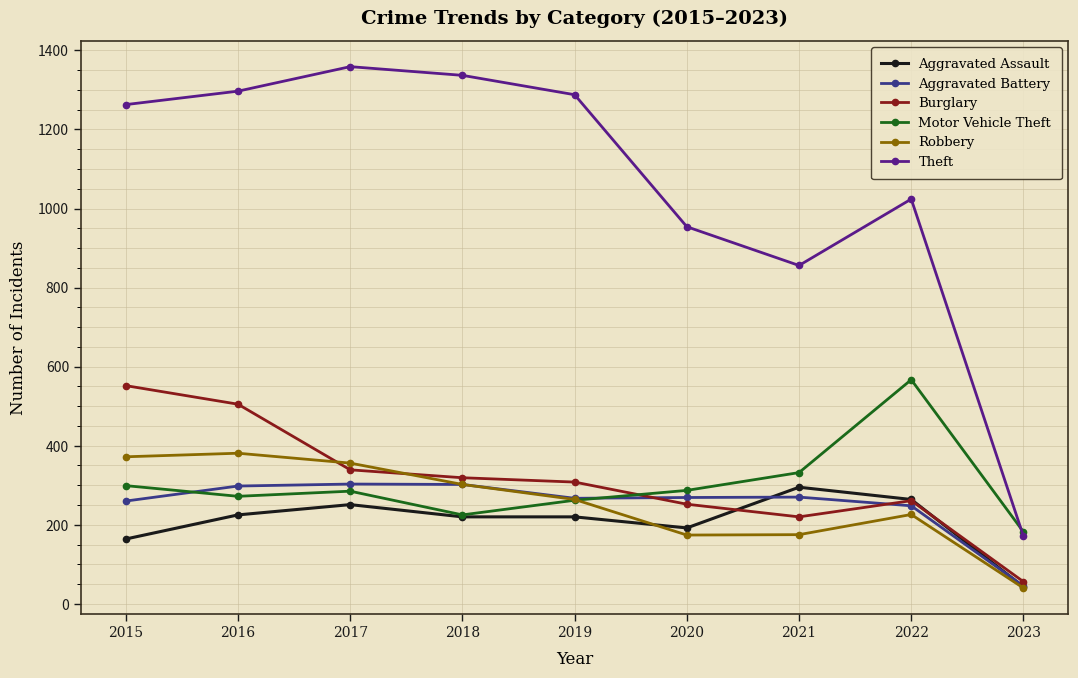

What is the minimum value for Aggravated Assault?

43